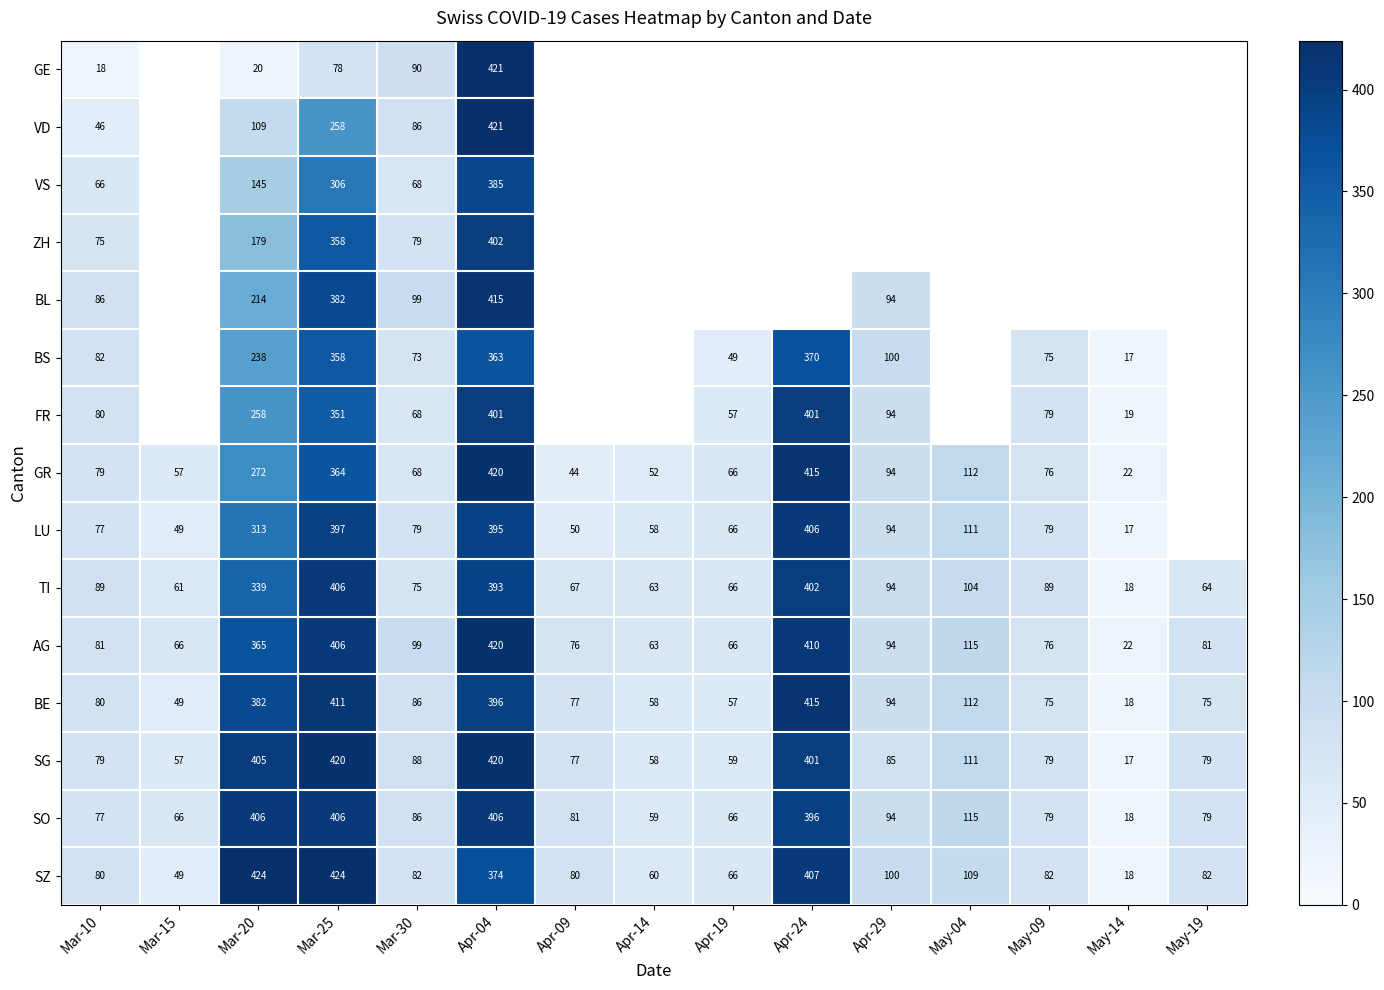

Is it true that AG equals 22.7 at Mar-15?

False